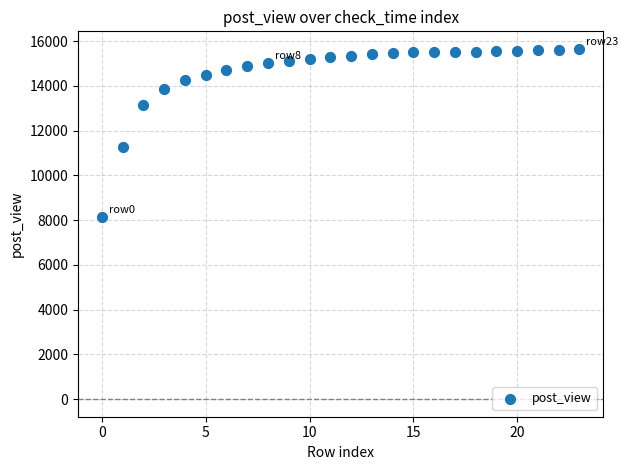

What Y value in the scatter plot is closest to 11903?

11259